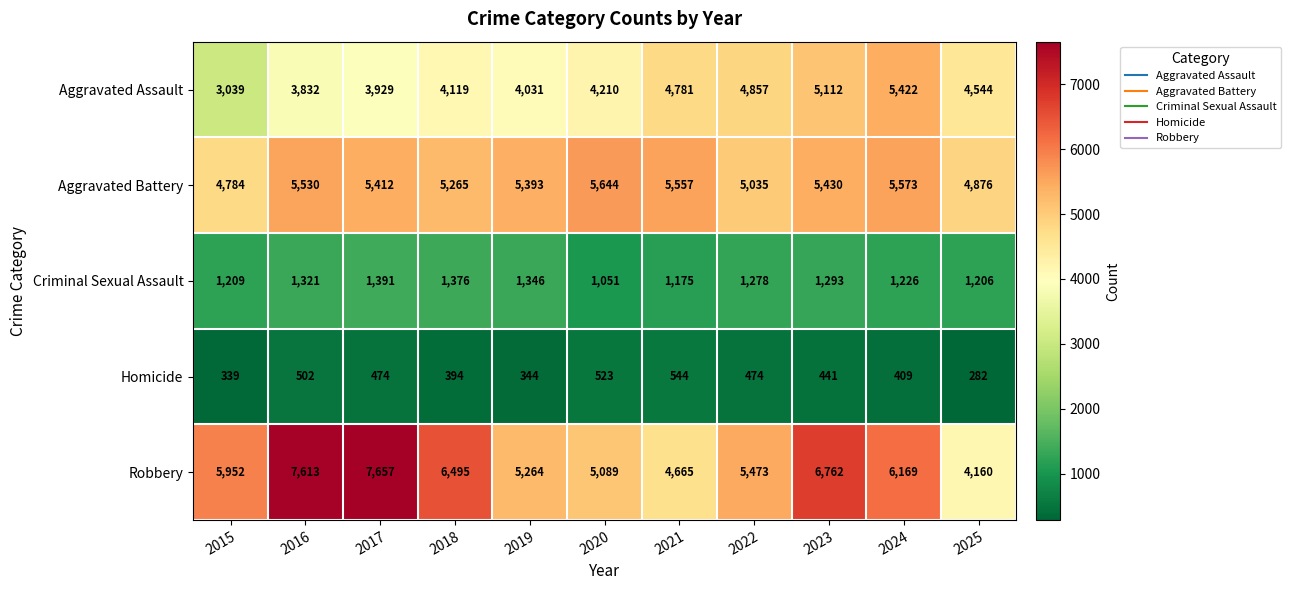

How many series are shown in this chart?

5